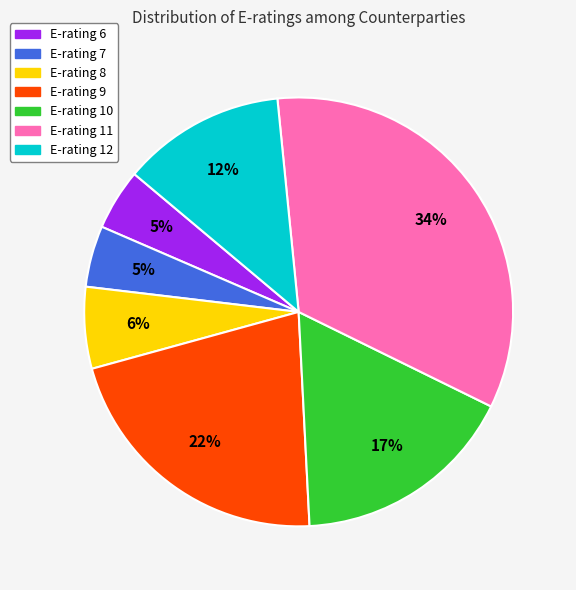

Which has a higher value, E-rating 6 or E-rating 10?

E-rating 10